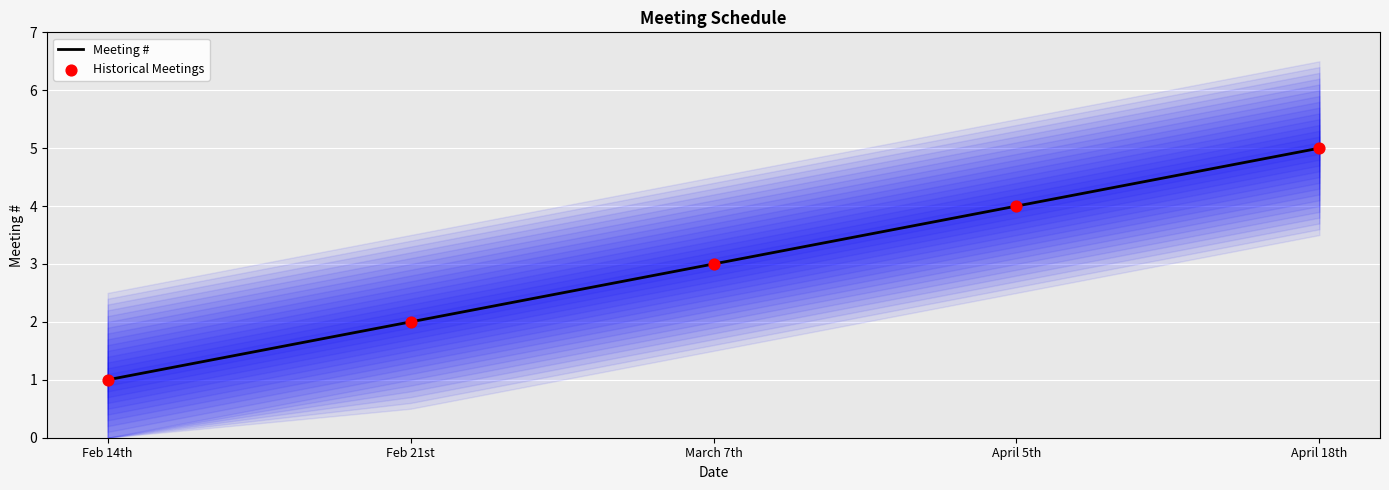

At how many categories does at least one series exceed 4?

1